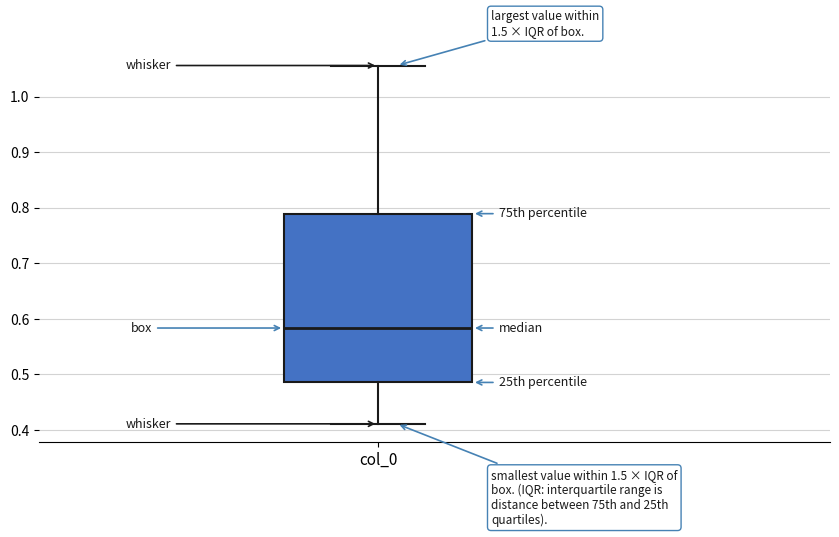

Where is the upper edge of the box for col_0 on the y-axis? The values are not printed on the chart, so give them approximately, as read against the axis.

0.79